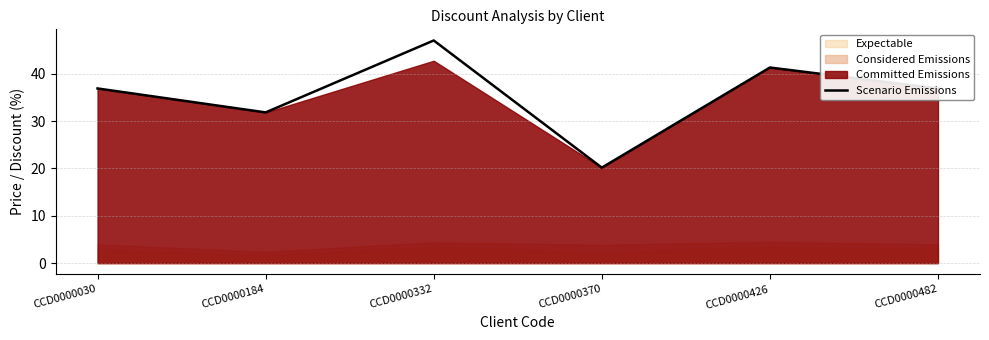

Reading right to left, extract all data points from this chart.

36.9	41.3	20.2	47.0	31.8	36.9